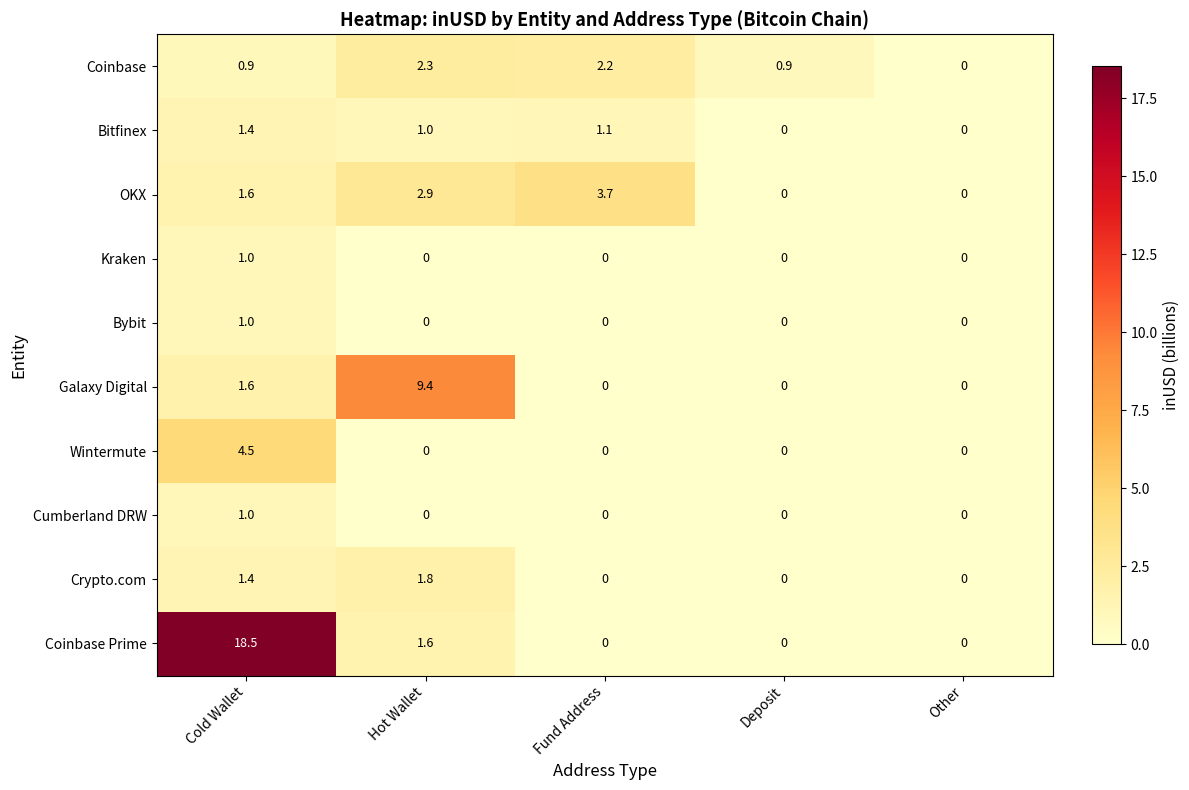

What is the maximum value for Coinbase?

2.3